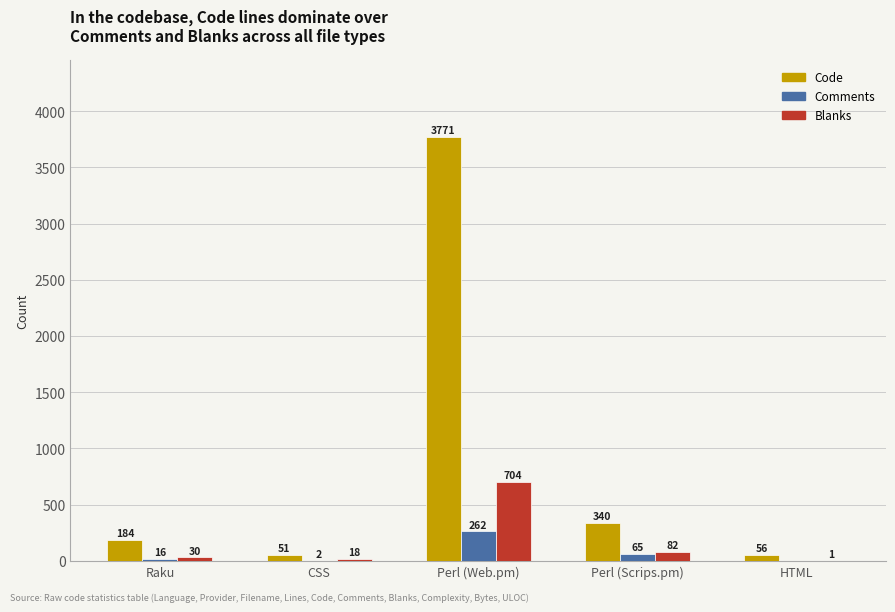

Between Perl (Web.pm) and Perl (Scrips.pm), which series saw the biggest shift?

Code